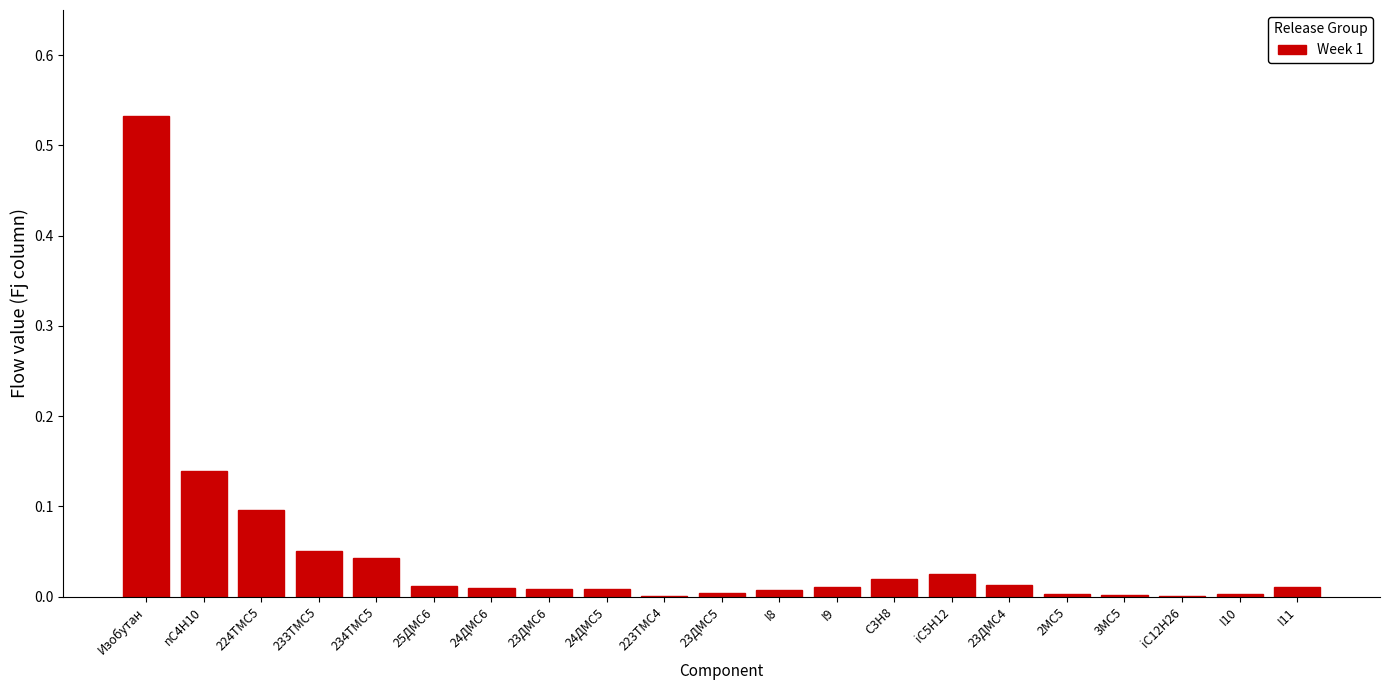

Which label corresponds to the largest value in the chart?

Изобутан